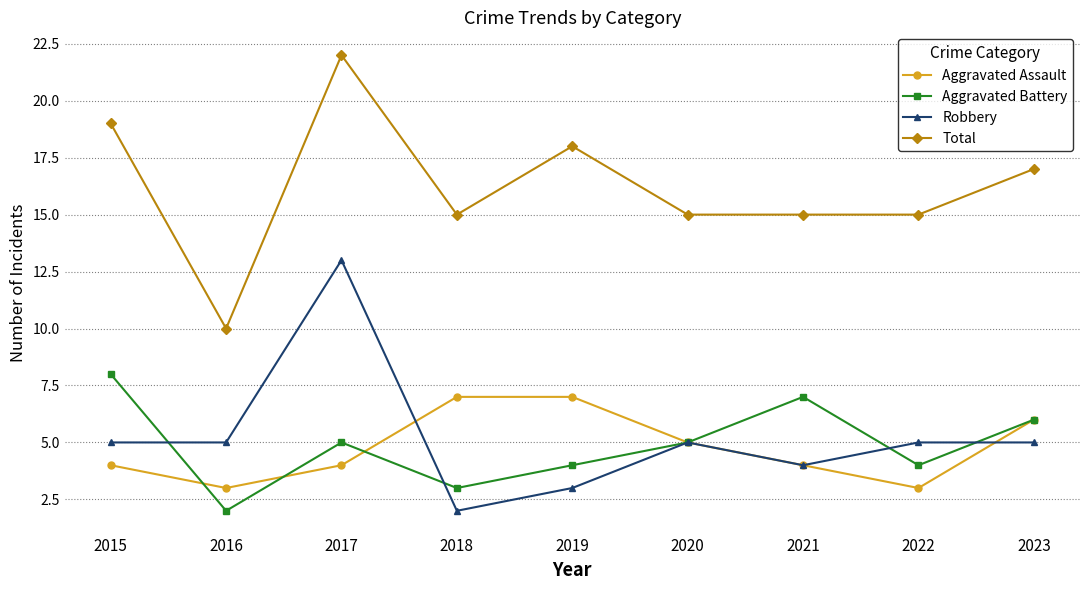

True or false: Aggravated Battery has a value of 5 at 2020.

True